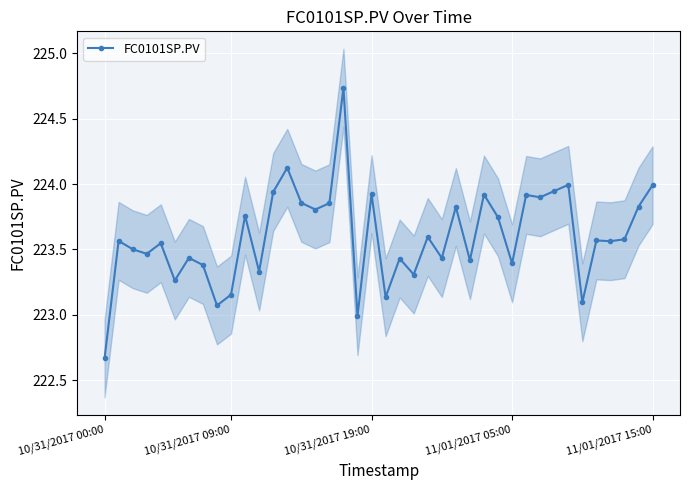

What is the sum of the values at 23 and 22?

446.9